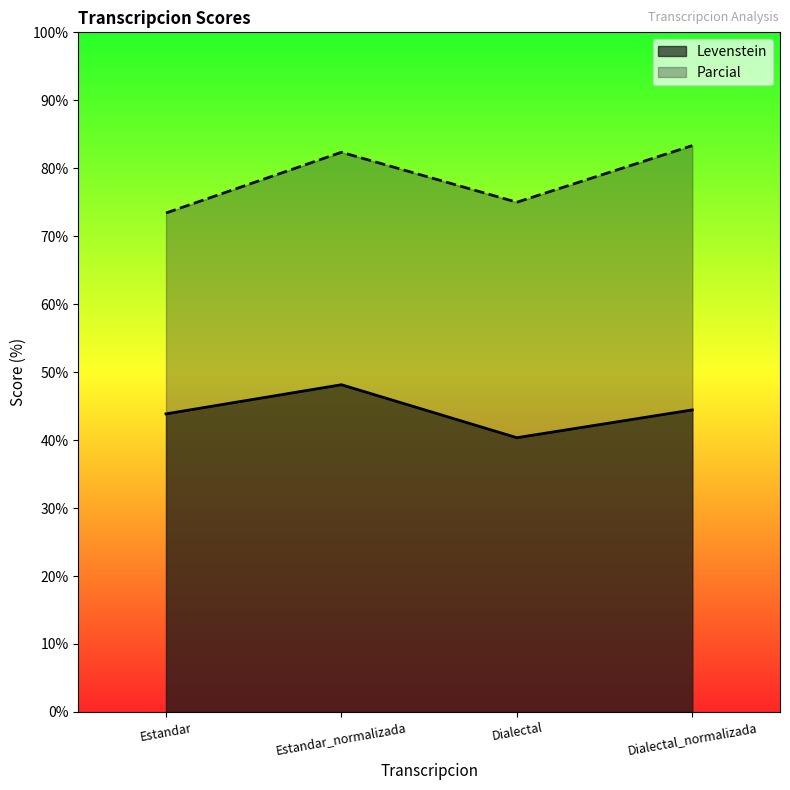

Reading left to right, extract all data points from this chart.

Levenstein: Estandar=43.9	Estandar_normalizada=48.1	Dialectal=40.4	Dialectal_normalizada=44.4
Parcial: Estandar=73.4	Estandar_normalizada=82.4	Dialectal=75.0	Dialectal_normalizada=83.3